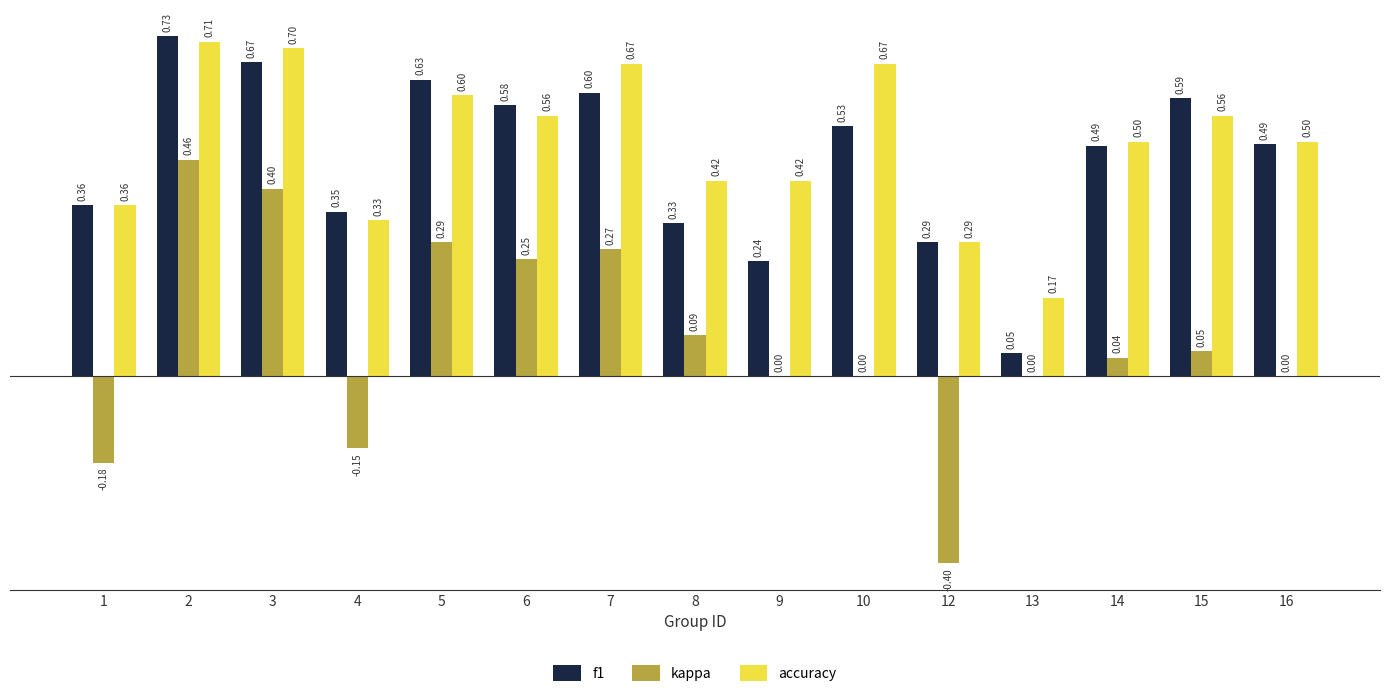

How many groups of bars are there?

15